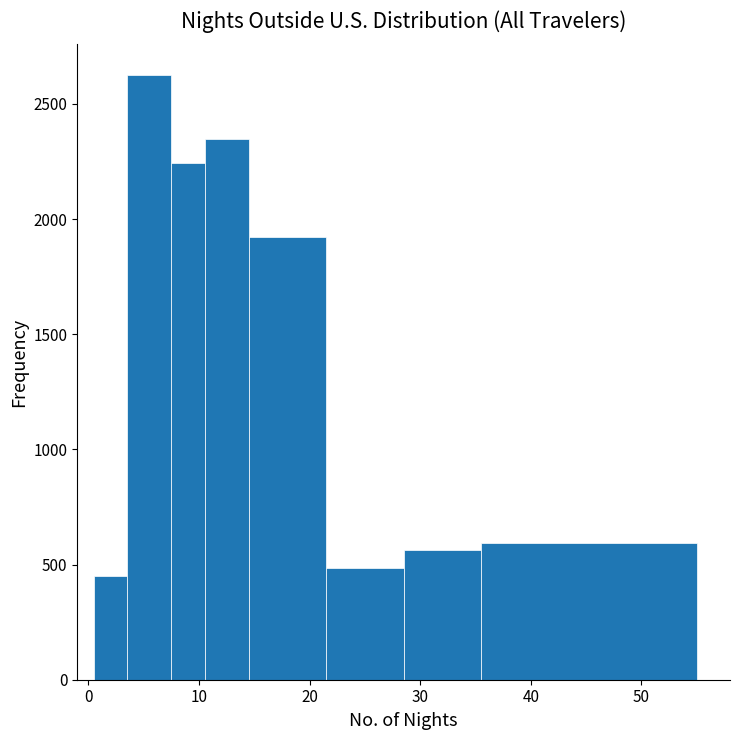

Around what value on the x-axis is the tallest bar? Give the approximate position of its centre, as read against the axis.

6